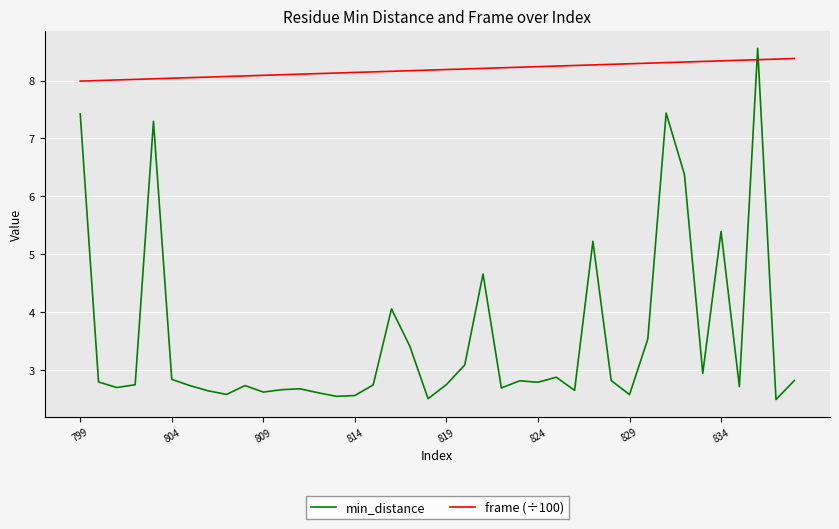

Which series has the largest total across all categories?

frame (÷100)